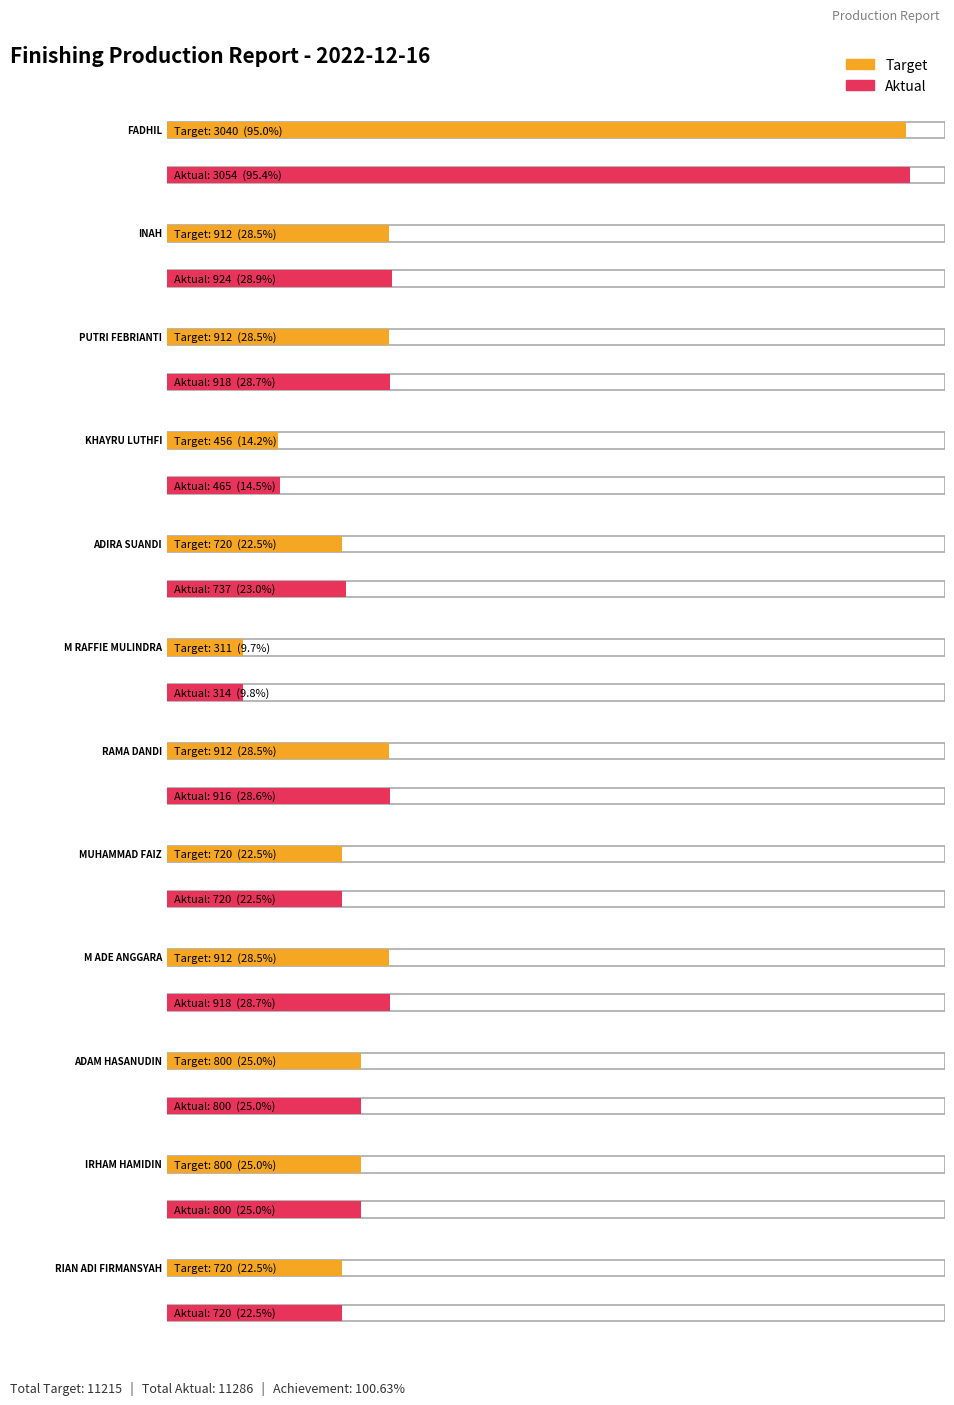

What is the total value across all series at RIAN ADI FIRMANSYAH?

1440